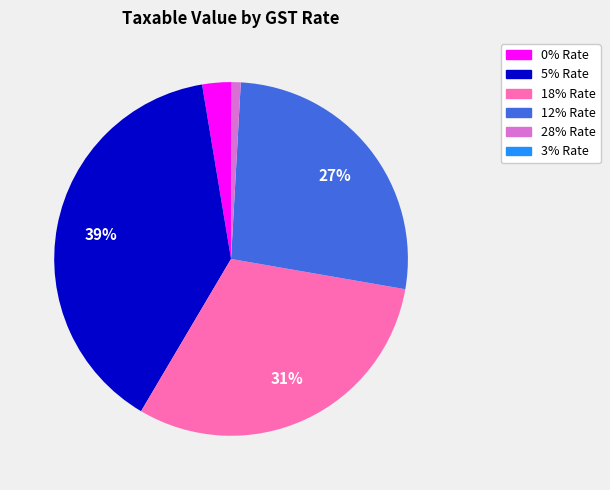

Does any single category account for the majority?

No